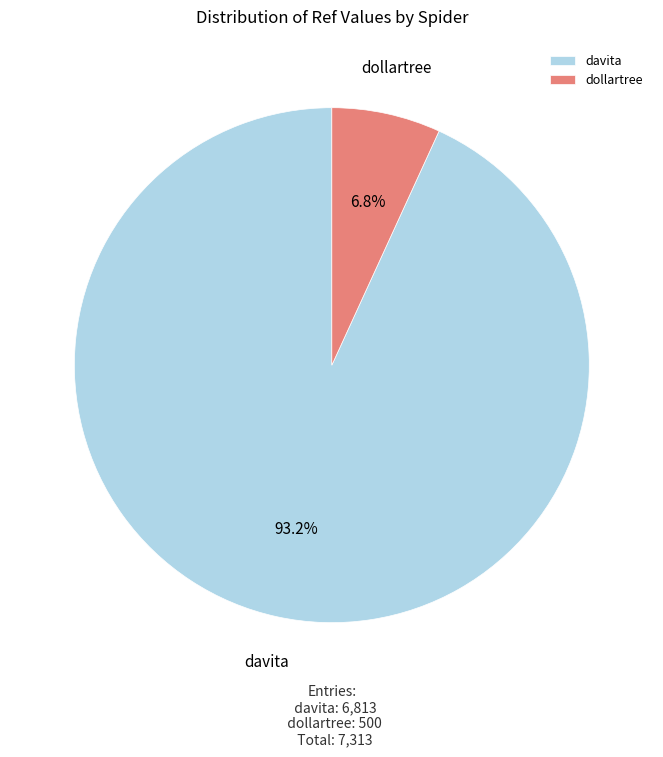

How many segments does this pie chart have?

2